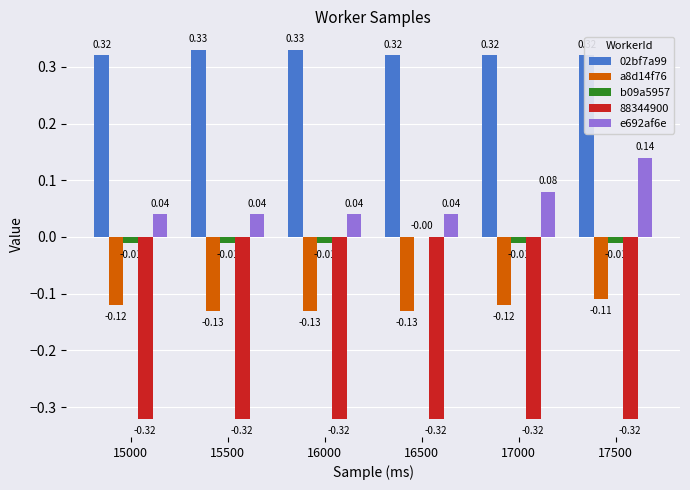

Is the value of b09a5957 at 17000 greater than the value of e692af6e at 16000?

No